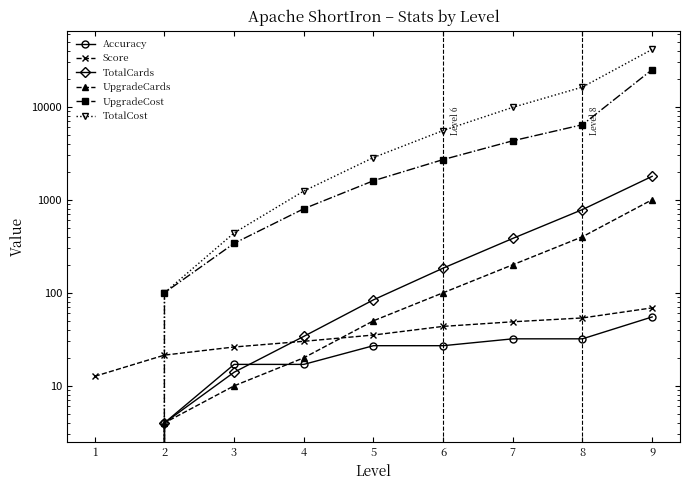

The Accuracy series shows 17.0 at 3. True or false?

True